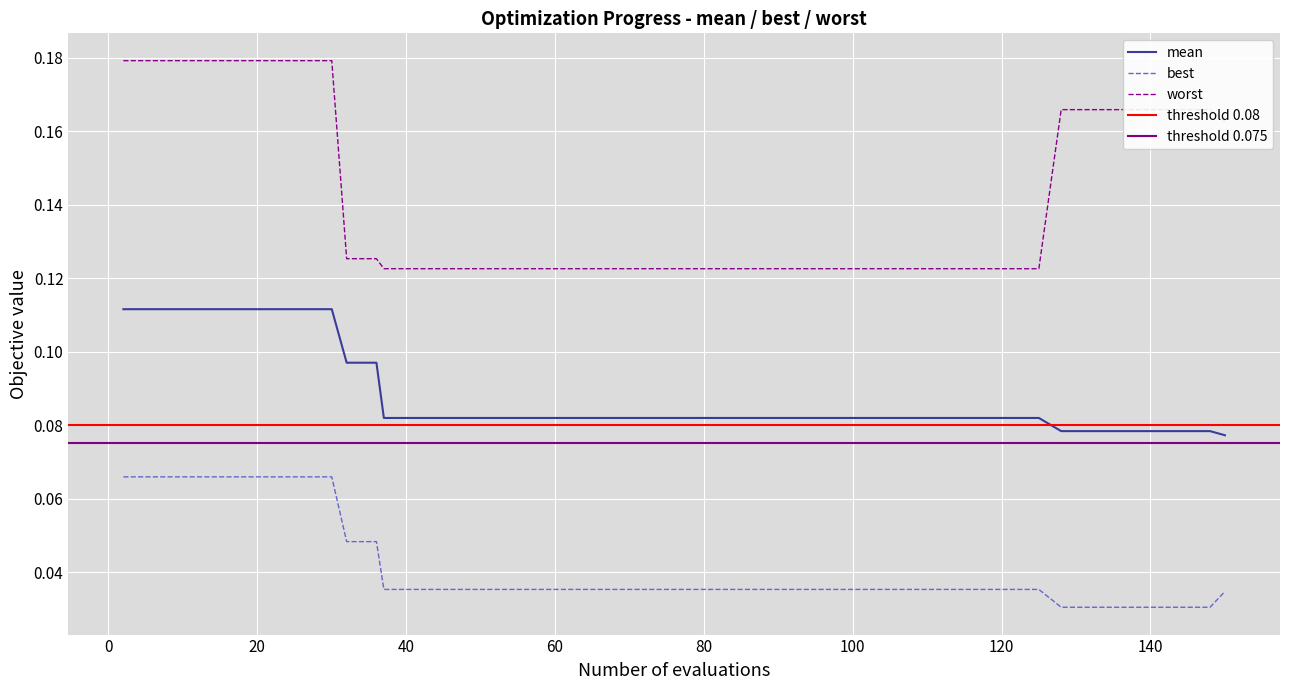

The worst series shows 0.1 at 53. True or false?

True